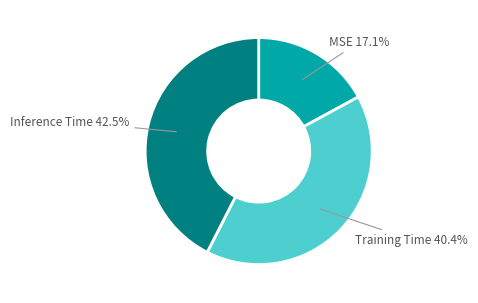

To the nearest percent, what is the difference between the MSE and Inference Time slice percentages?

25%